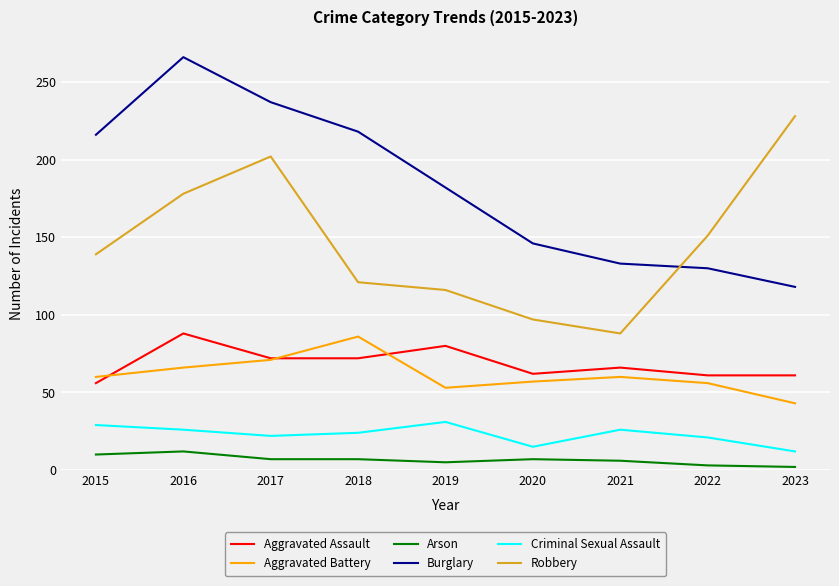

What is the total value across all series at 2016?

636